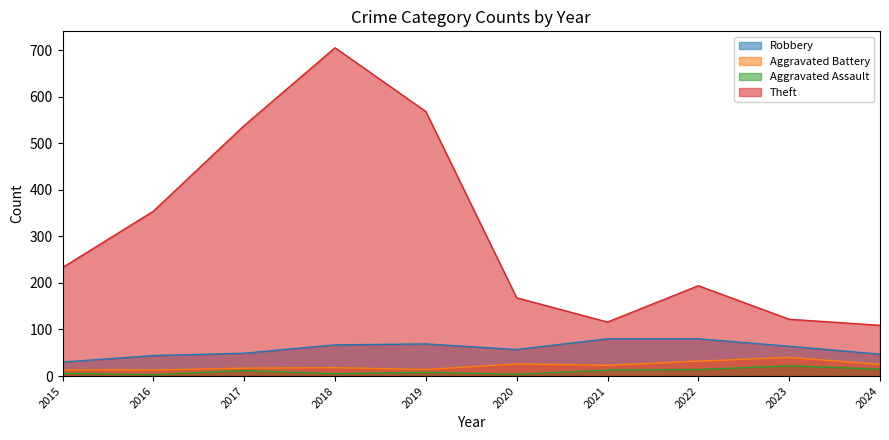

Reading right to left, transcribe all the data shown in this chart.

Robbery: 2024=47	2023=64	2022=80	2021=80	2020=57	2019=69	2018=67	2017=49	2016=44	2015=30
Aggravated Battery: 2024=25	2023=40	2022=32	2021=23	2020=26	2019=14	2018=18	2017=17	2016=13	2015=13
Aggravated Assault: 2024=15	2023=22	2022=14	2021=13	2020=4	2019=8	2018=5	2017=12	2016=3	2015=6
Theft: 2024=109	2023=122	2022=194	2021=116	2020=168	2019=568	2018=705	2017=538	2016=354	2015=233